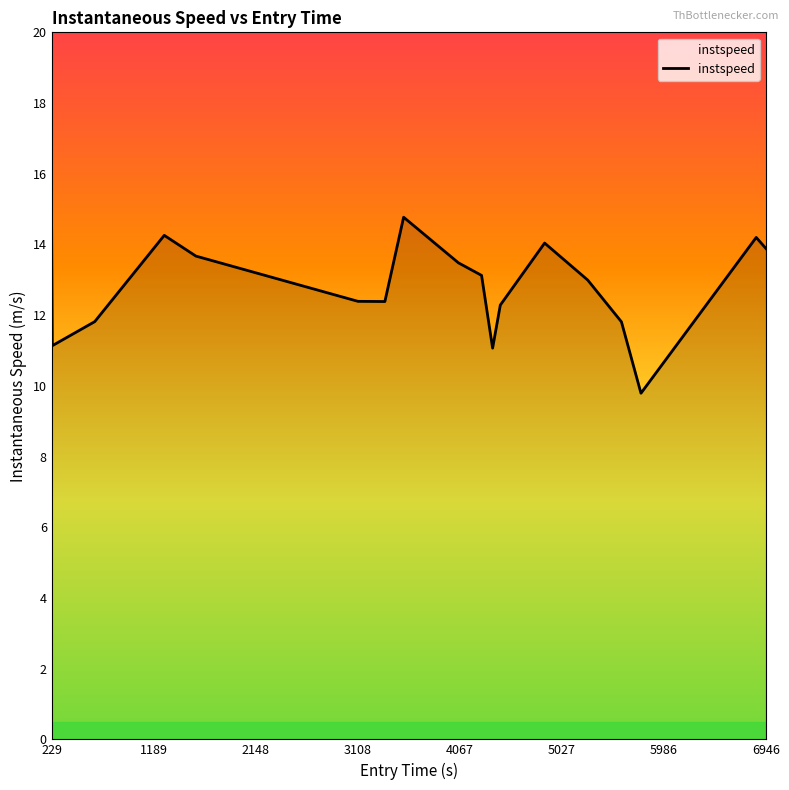

Does the chart display data point markers on the line(s)?

No